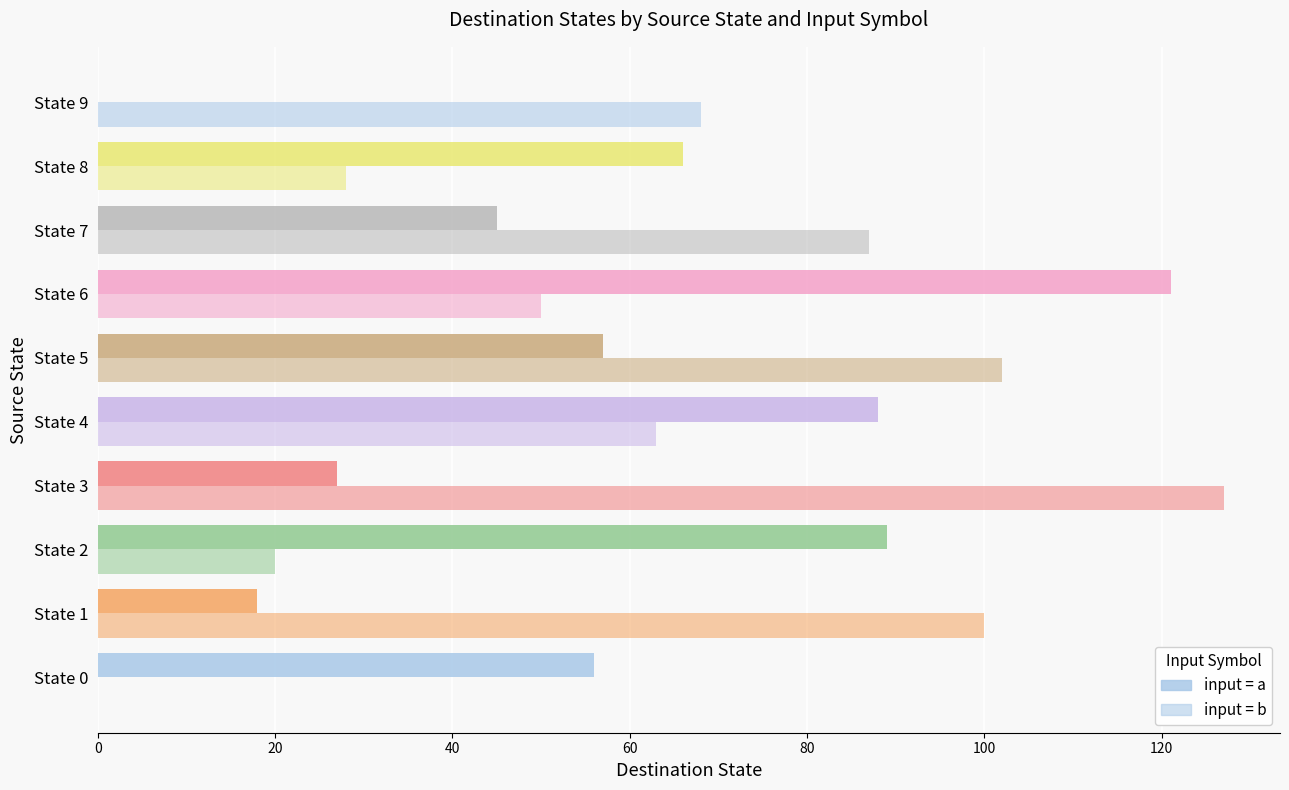

How many series are shown in this chart?

2